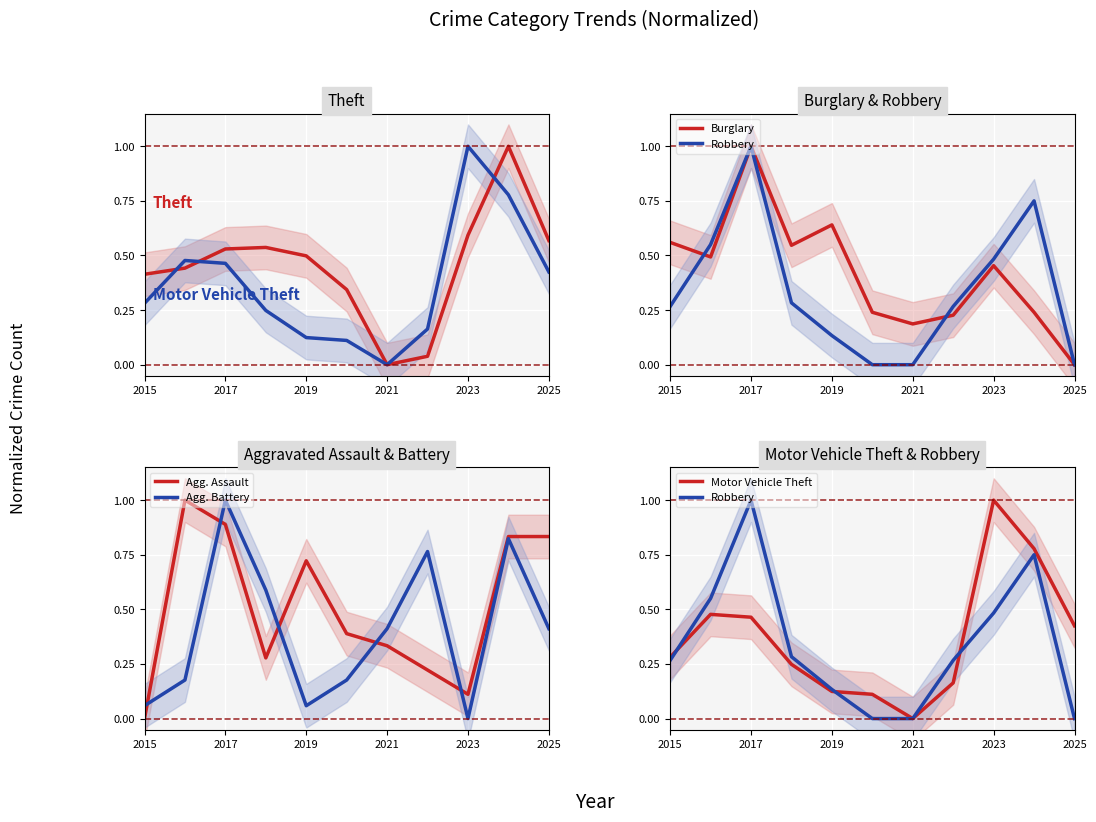

The Agg. Battery series shows 0.6 at 2021. True or false?

False